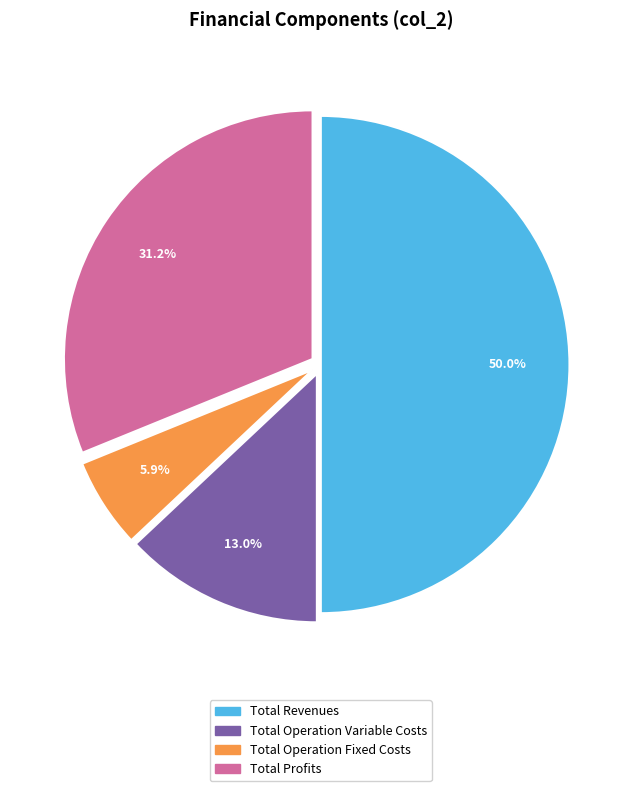

To the nearest percent, what portion does Total Operation Fixed Costs represent?

6%